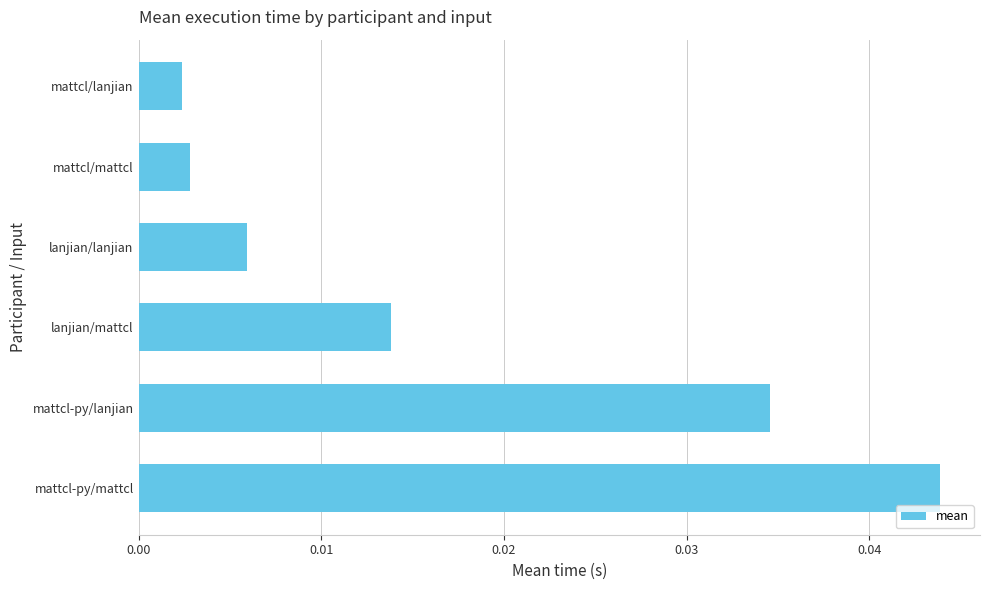

Count the number of categories in the chart.

6